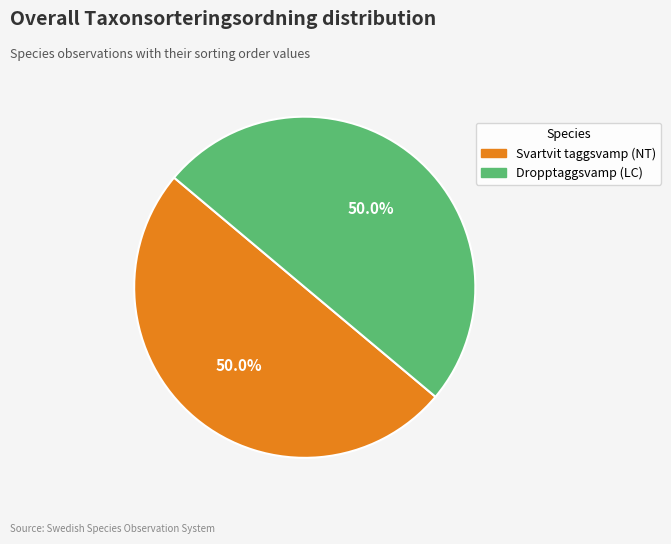

True or false: Svartvit taggsvamp (NT) accounts for 50% of the total.

True